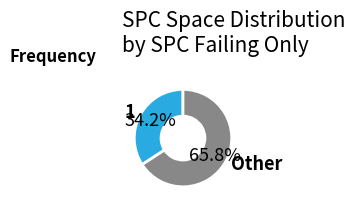

Is there a majority slice in this chart?

Yes